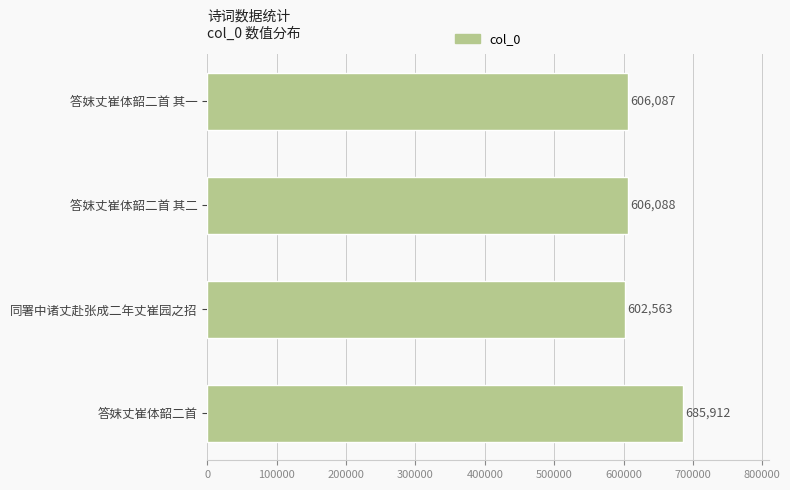

What is the ratio of the value at 同署中诸丈赴张成二年丈崔园之招 to the value at 答妺丈崔体韶二首 其二?

1.0